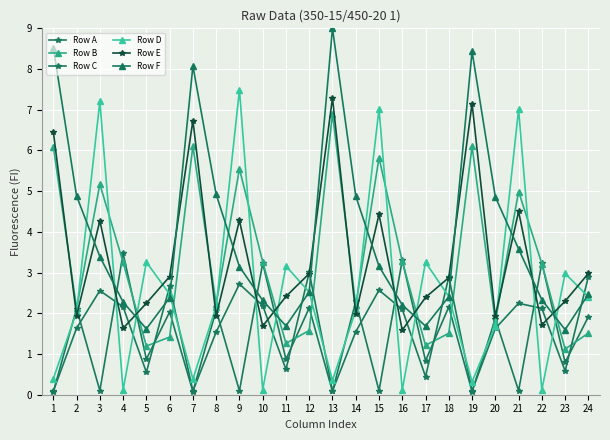

What is the difference between the second highest and second lowest values in the Row C series?

2.8